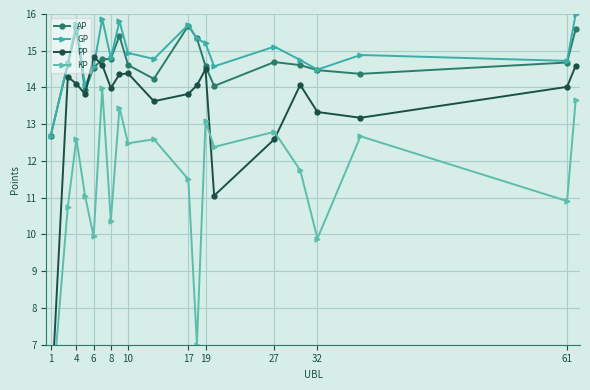

At which category does AP reach its first local peak?

4